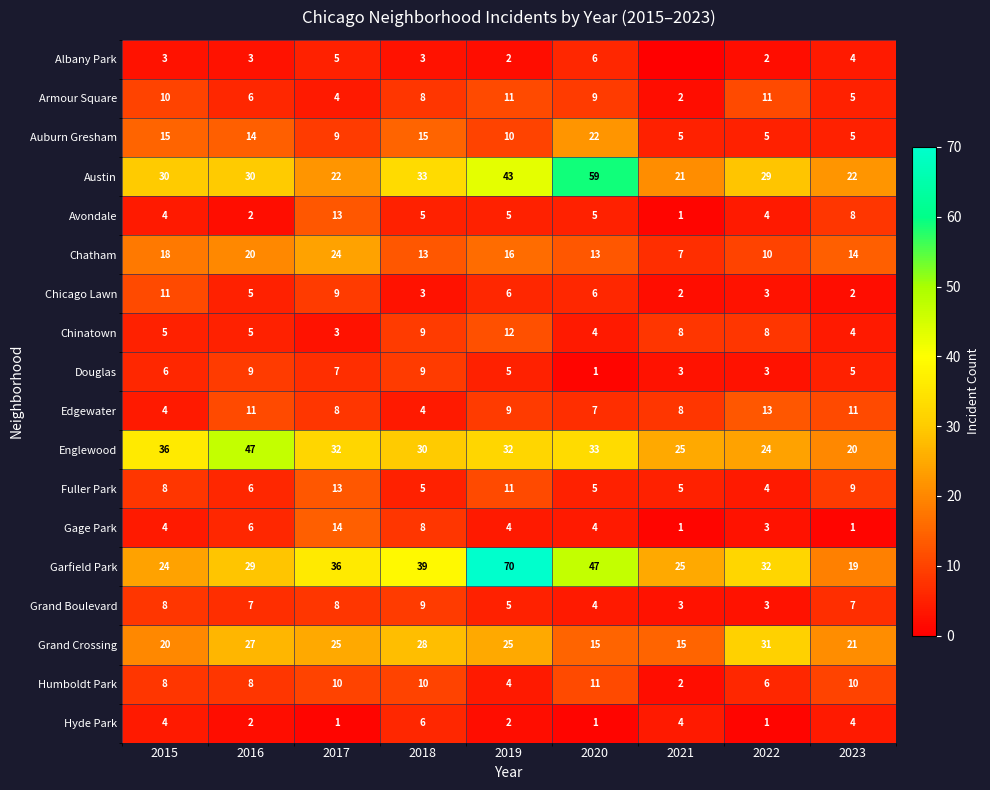

True or false: Garfield Park has a value of 39 at 2018.

True